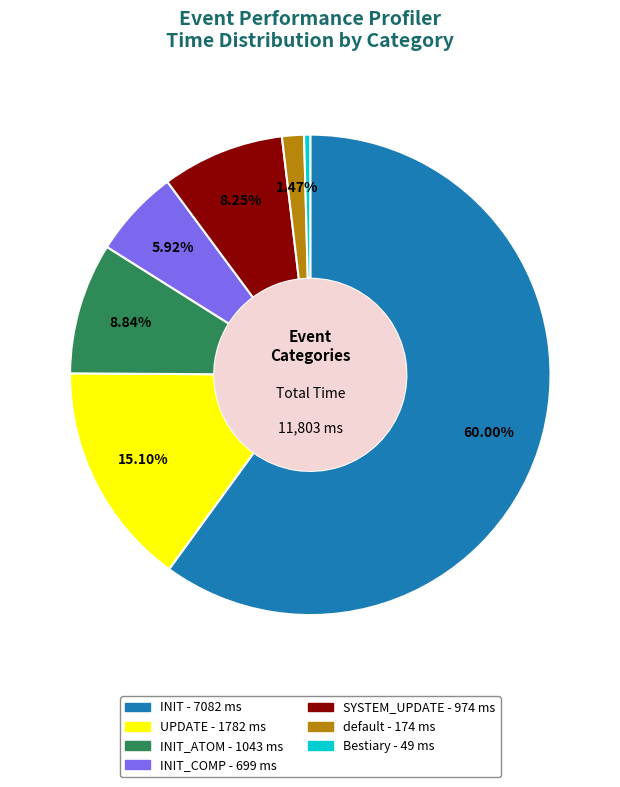

Is there any slice that represents more than half of the pie?

Yes